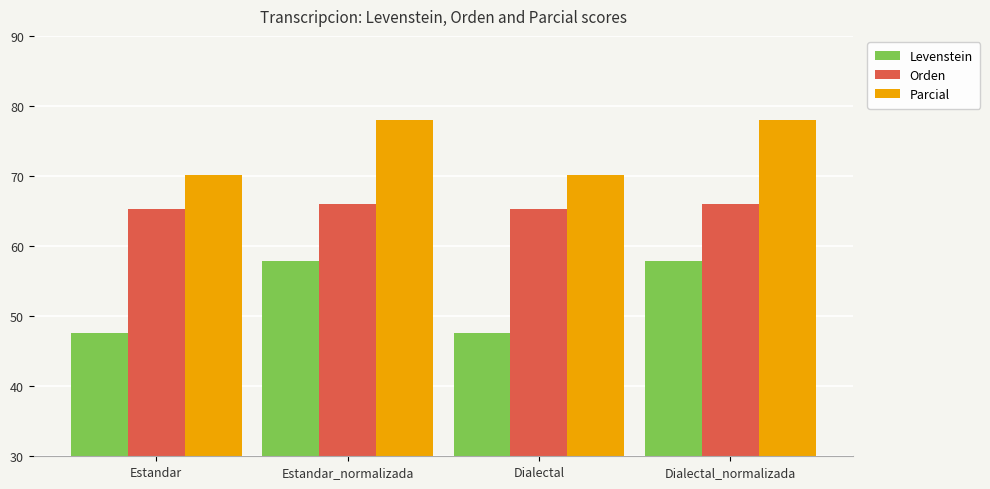

Is the value of Parcial at Dialectal greater than the value of Orden at Dialectal_normalizada?

Yes